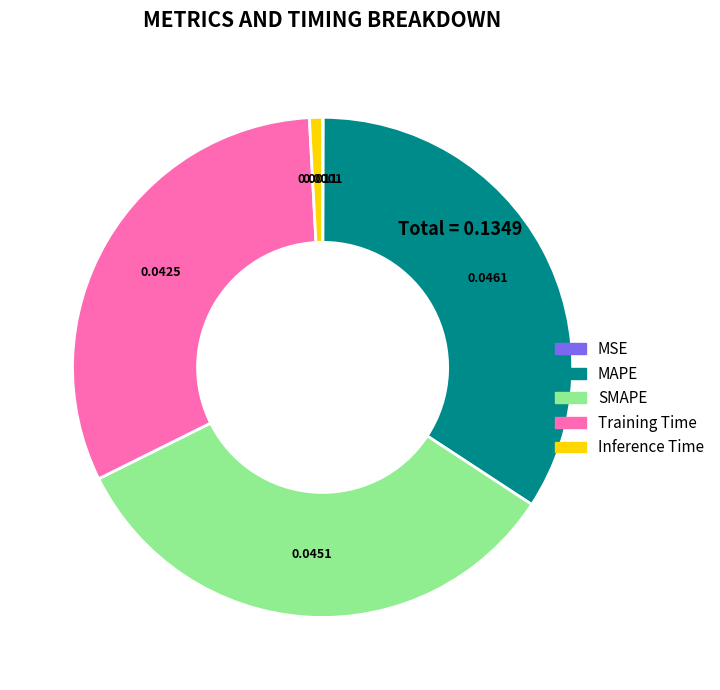

Is there any slice that represents more than half of the pie?

No